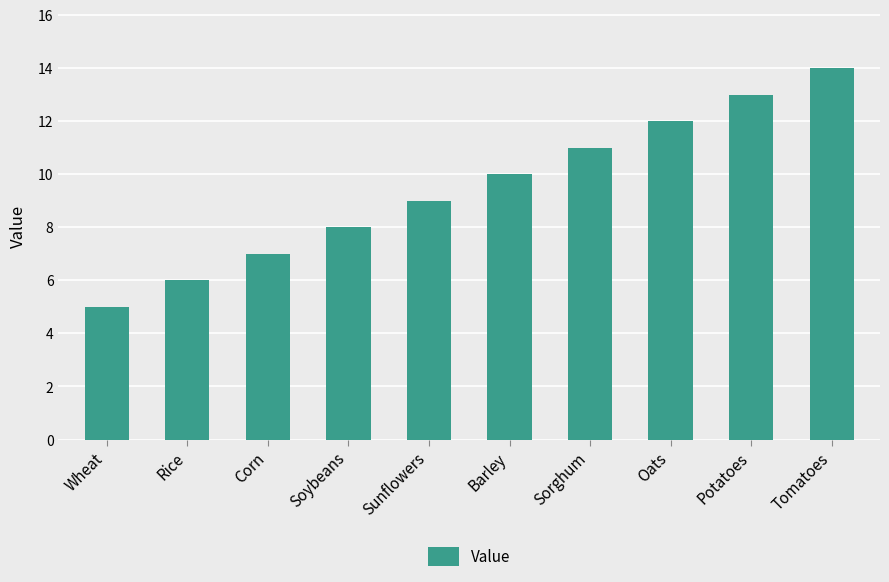

What is the label of the 2nd bar from the left?

Rice